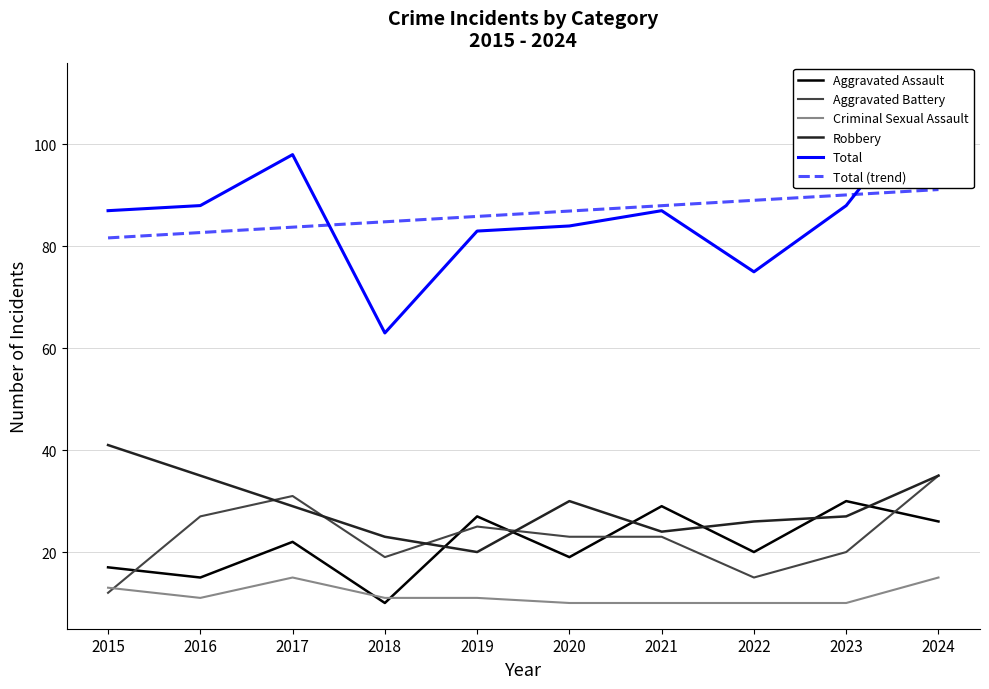

At which label does Aggravated Assault first exceed 22?

2019